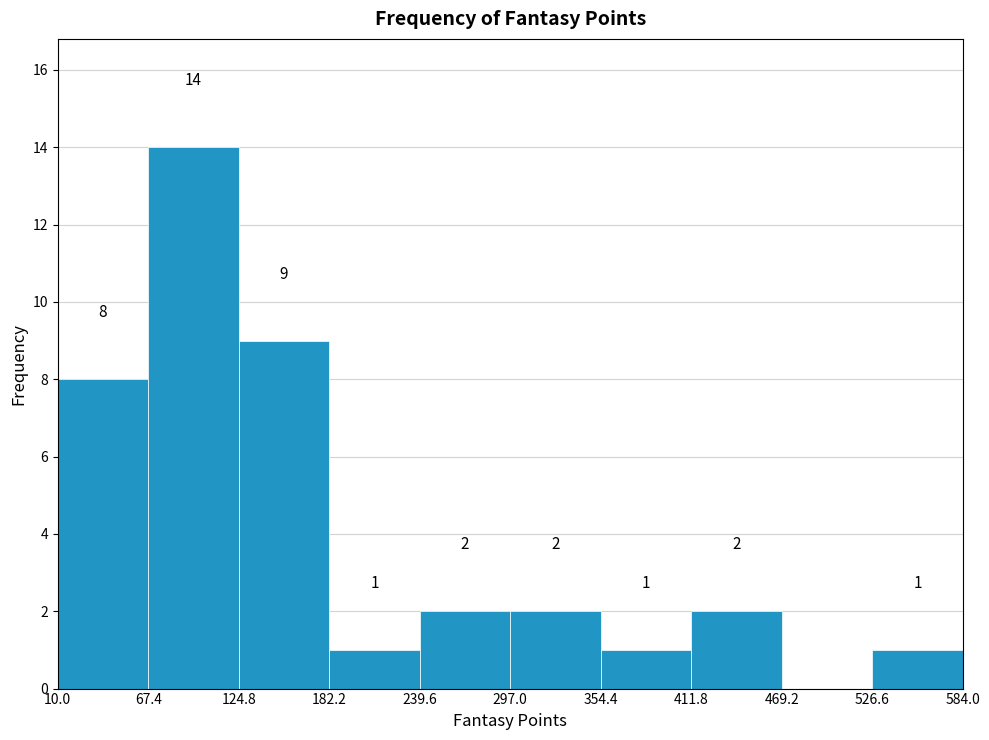

Over which range of the x-axis is the bar tallest?

67.4 to 124.8